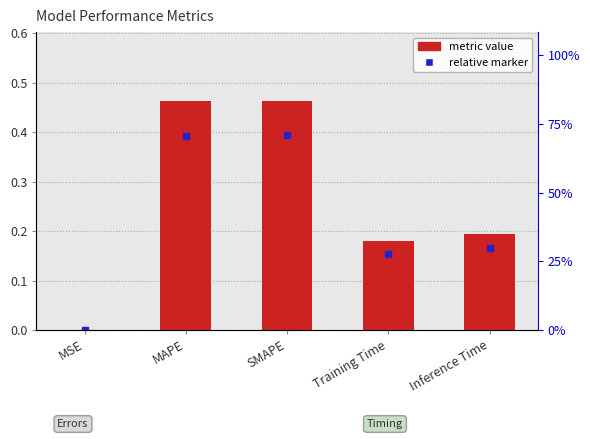

Is it true that the value at MSE is 0.0?

False